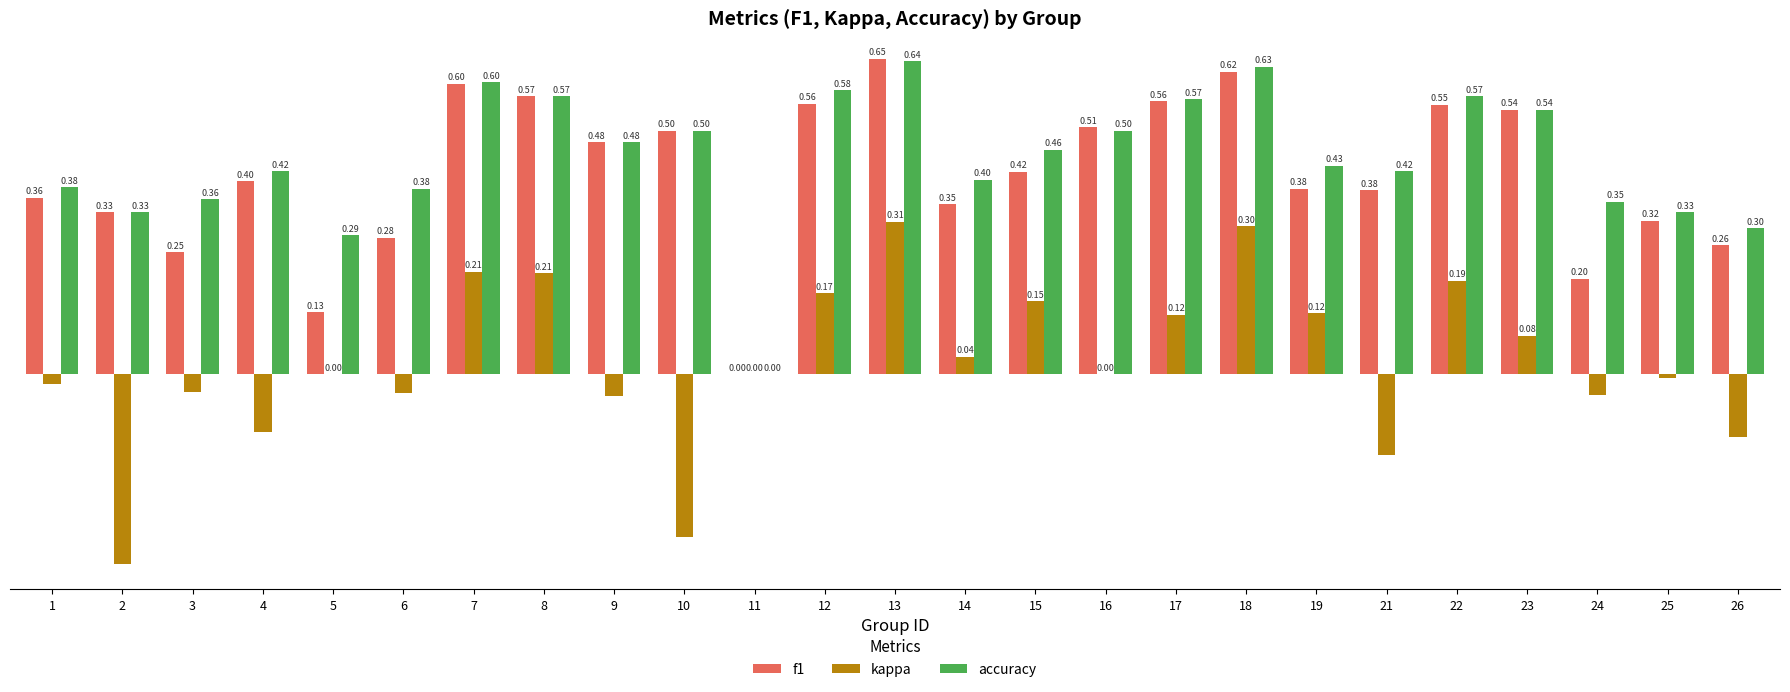

Which series changed the most between 16 and 21?

kappa